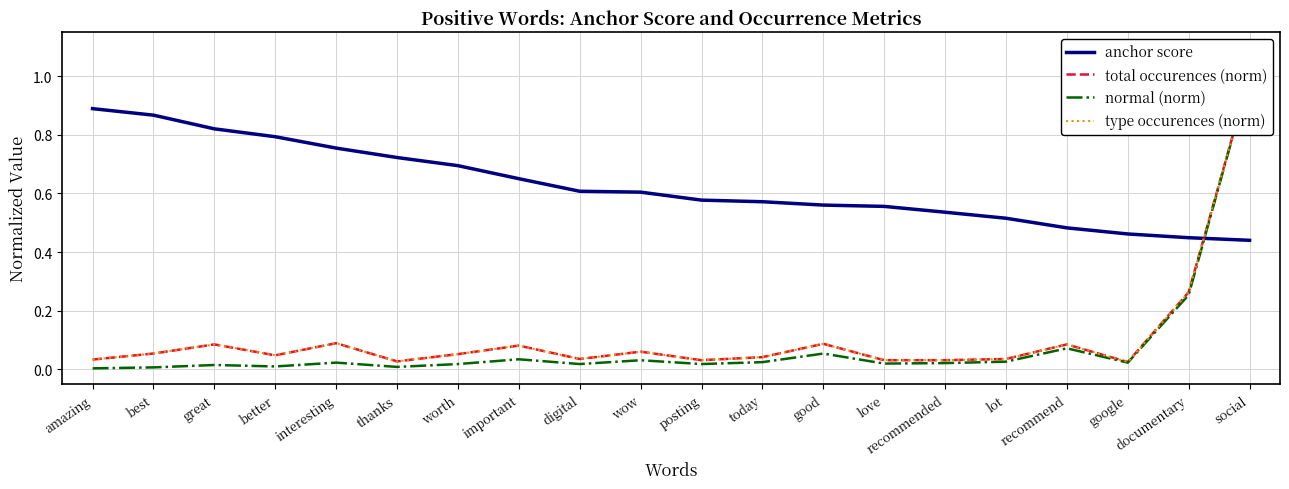

At how many categories does at least one series exceed 0?

20